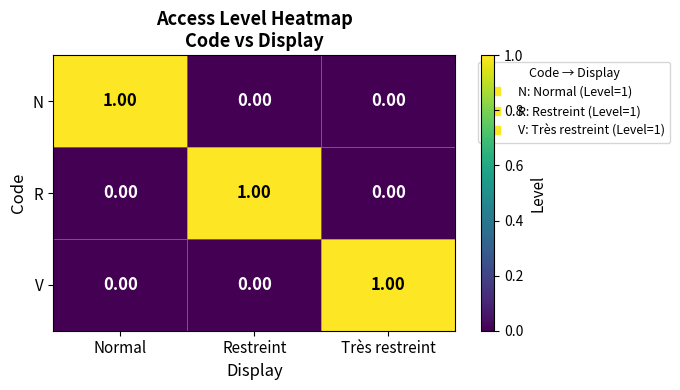

At how many categories does at least one series exceed 0?

3